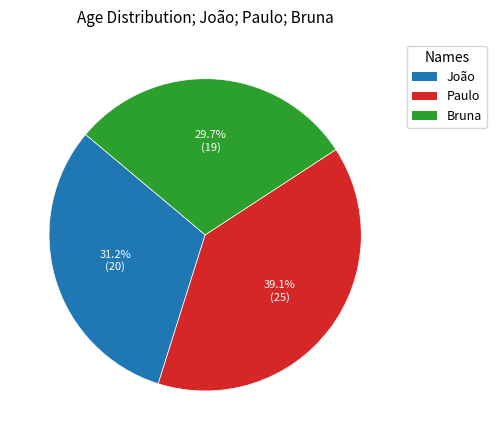

What percentage is the Paulo slice, to the nearest percent?

39%